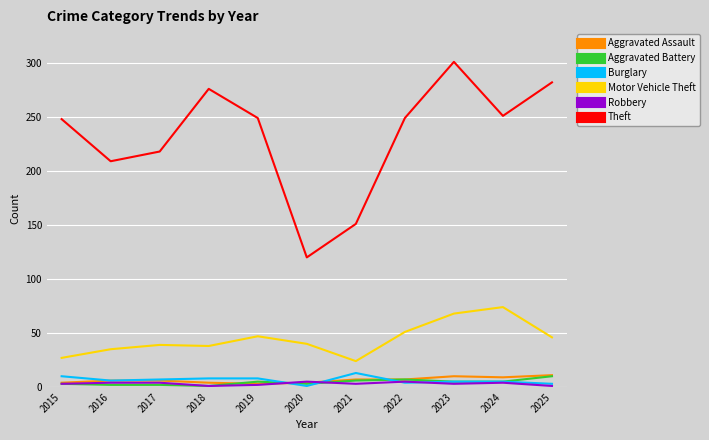

True or false: Theft and Aggravated Battery cross at least once.

False